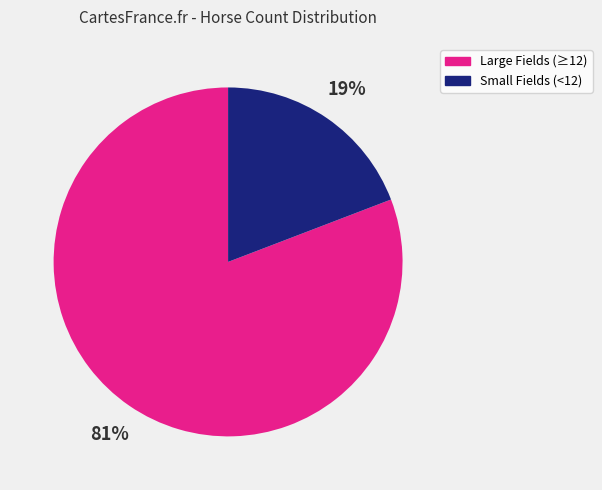

To the nearest percent, what is the average slice percentage?

50%